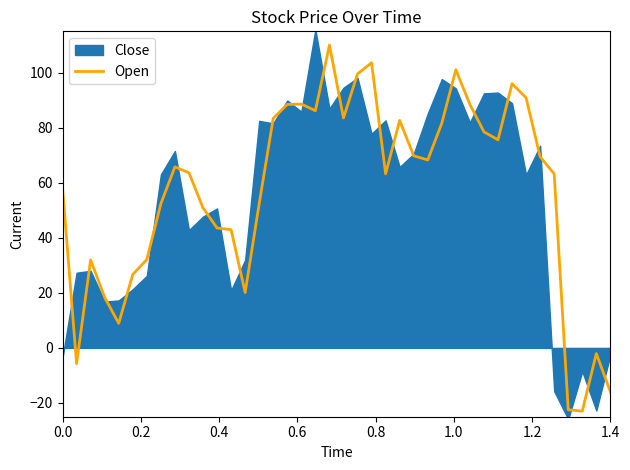

What is the maximum value for Open?

110.0